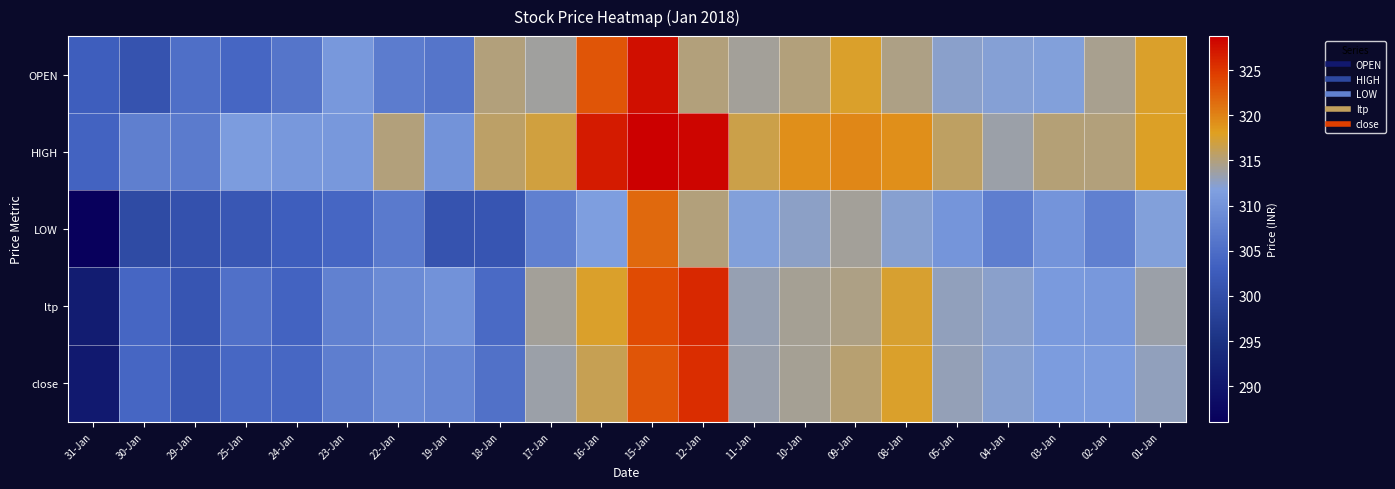

Which series has the largest total across all categories?

HIGH